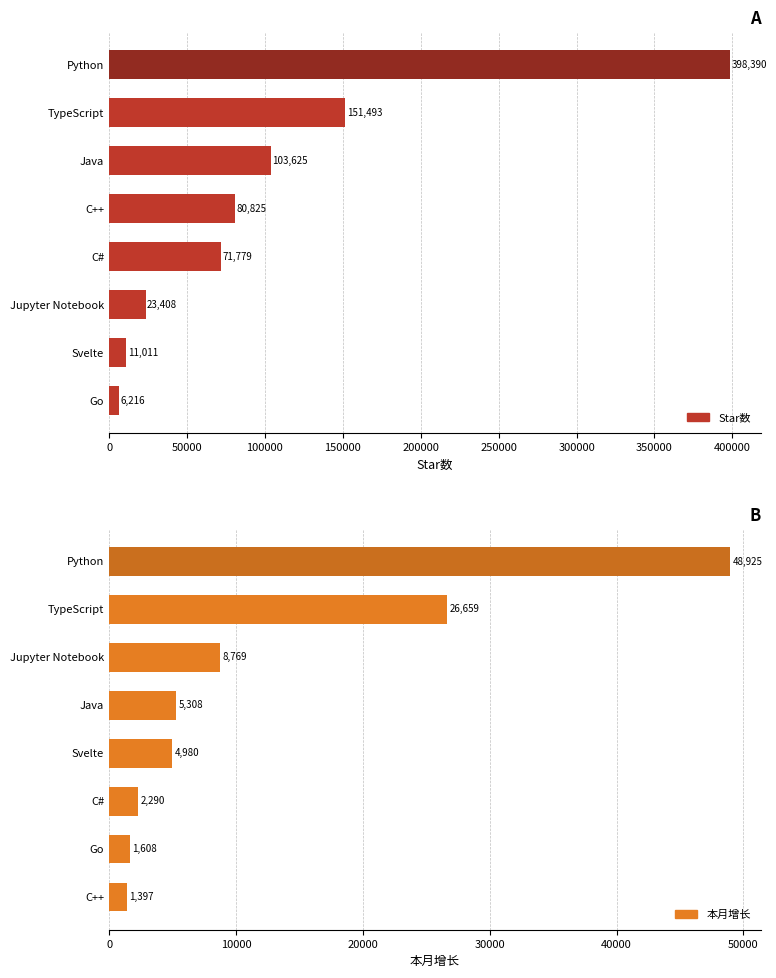

At how many categories does at least one series exceed 135729?

2